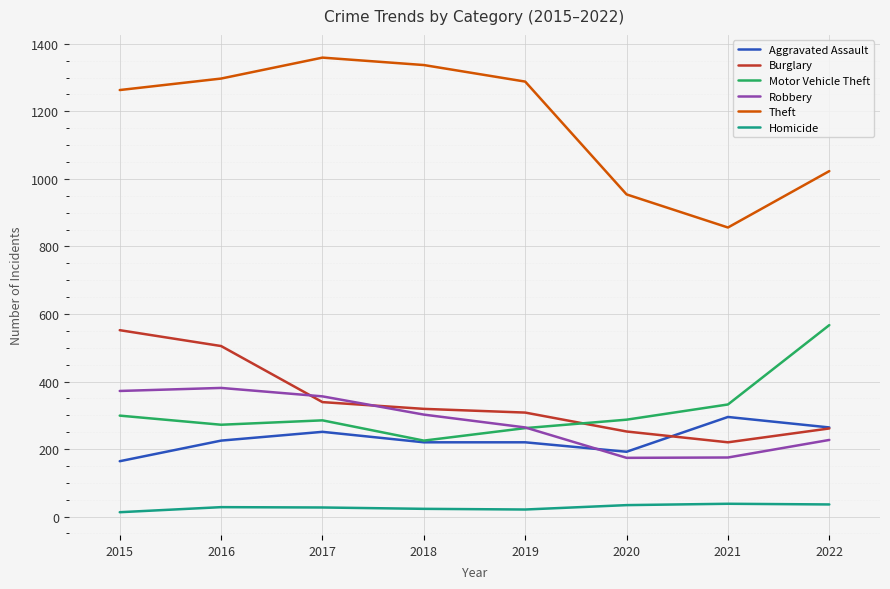

Which series ends up on top after the final intersection of Robbery and Aggravated Assault?

Aggravated Assault